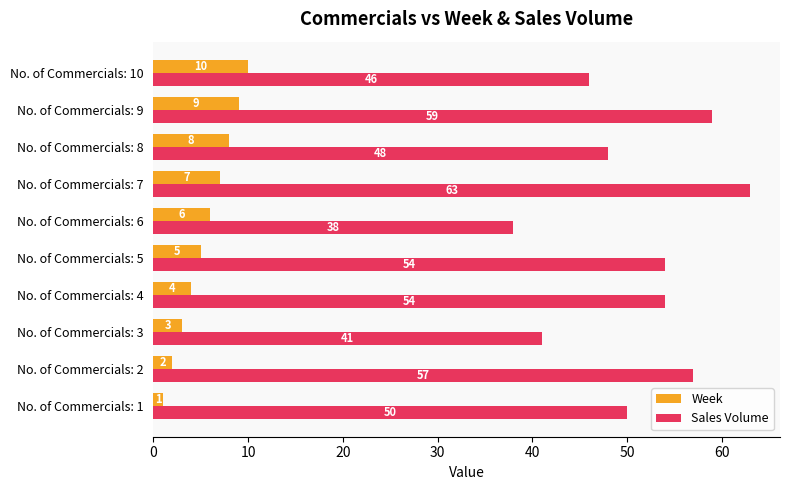

At which category is the sum across all series the highest?

No. of Commercials: 7